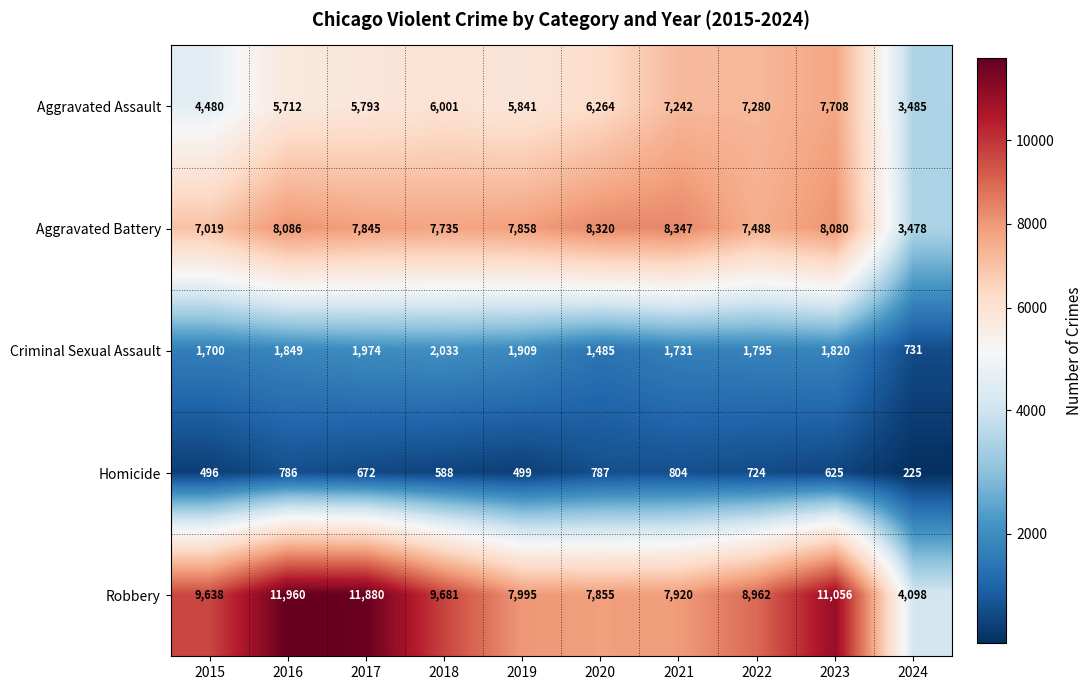

At which label is Homicide closest to 514?

2019